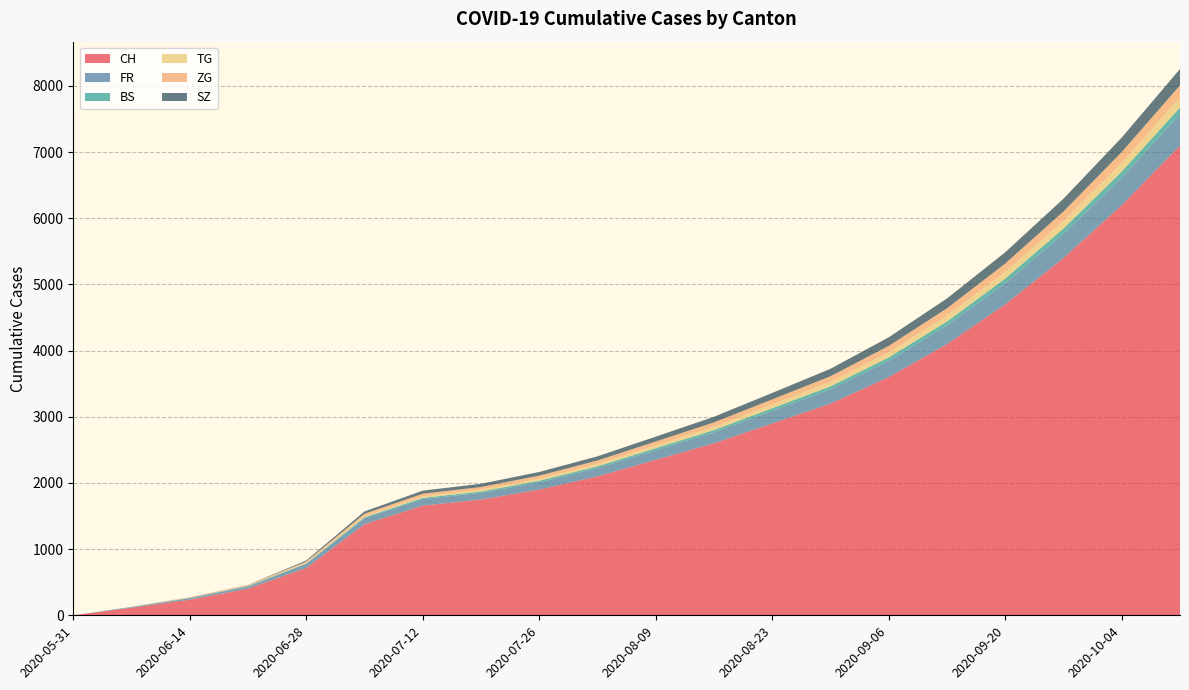

Reading right to left, extract all data points from this chart.

CH: 2020-10-11=7100	2020-10-04=6200	2020-09-27=5400	2020-09-20=4700	2020-09-13=4100	2020-09-06=3600	2020-08-30=3200	2020-08-23=2900	2020-08-16=2600	2020-08-09=2350	2020-08-02=2100	2020-07-26=1900	2020-07-19=1750	2020-07-12=1658	2020-07-05=1377	2020-06-28=716	2020-06-21=404	2020-06-14=236	2020-06-07=115	2020-05-31=0
FR: 2020-10-11=470	2020-10-04=415	2020-09-27=365	2020-09-20=320	2020-09-13=280	2020-09-06=245	2020-08-30=215	2020-08-23=190	2020-08-16=165	2020-08-09=145	2020-08-02=125	2020-07-26=110	2020-07-19=100	2020-07-12=99	2020-07-05=92	2020-06-28=61	2020-06-21=32	2020-06-14=22	2020-06-07=9	2020-05-31=0
BS: 2020-10-11=105	2020-10-04=92	2020-09-27=80	2020-09-20=70	2020-09-13=61	2020-09-06=53	2020-08-30=46	2020-08-23=40	2020-08-16=35	2020-08-09=31	2020-08-02=27	2020-07-26=24	2020-07-19=21	2020-07-12=18	2020-07-05=12	2020-06-28=7	2020-06-21=7	2020-06-14=5	2020-06-07=4	2020-05-31=0
TG: 2020-10-11=152	2020-10-04=133	2020-09-27=116	2020-09-20=101	2020-09-13=88	2020-09-06=76	2020-08-30=66	2020-08-23=57	2020-08-16=49	2020-08-09=42	2020-08-02=36	2020-07-26=31	2020-07-19=27	2020-07-12=24	2020-07-05=21	2020-06-28=10	2020-06-21=2	2020-06-14=1	2020-06-07=0	2020-05-31=0
ZG: 2020-10-11=183	2020-10-04=162	2020-09-27=143	2020-09-20=126	2020-09-13=111	2020-09-06=98	2020-08-30=86	2020-08-23=76	2020-08-16=67	2020-08-09=59	2020-08-02=52	2020-07-26=46	2020-07-19=41	2020-07-12=39	2020-07-05=33	2020-06-28=19	2020-06-21=13	2020-06-14=9	2020-06-07=0	2020-05-31=0
SZ: 2020-10-11=247	2020-10-04=219	2020-09-27=193	2020-09-20=170	2020-09-13=149	2020-09-06=130	2020-08-30=113	2020-08-23=98	2020-08-16=85	2020-08-09=73	2020-08-02=63	2020-07-26=55	2020-07-19=49	2020-07-12=46	2020-07-05=35	2020-06-28=16	2020-06-21=2	2020-06-14=1	2020-06-07=0	2020-05-31=0